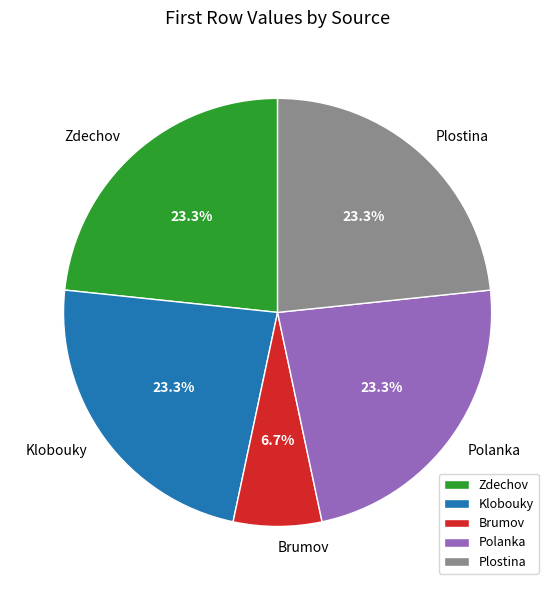

The Zdechov slice represents 15% of the pie. True or false?

False